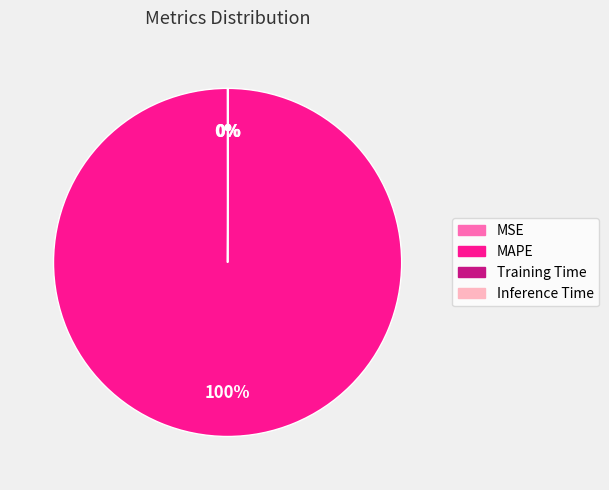

To the nearest percent, what is the average slice percentage?

25%